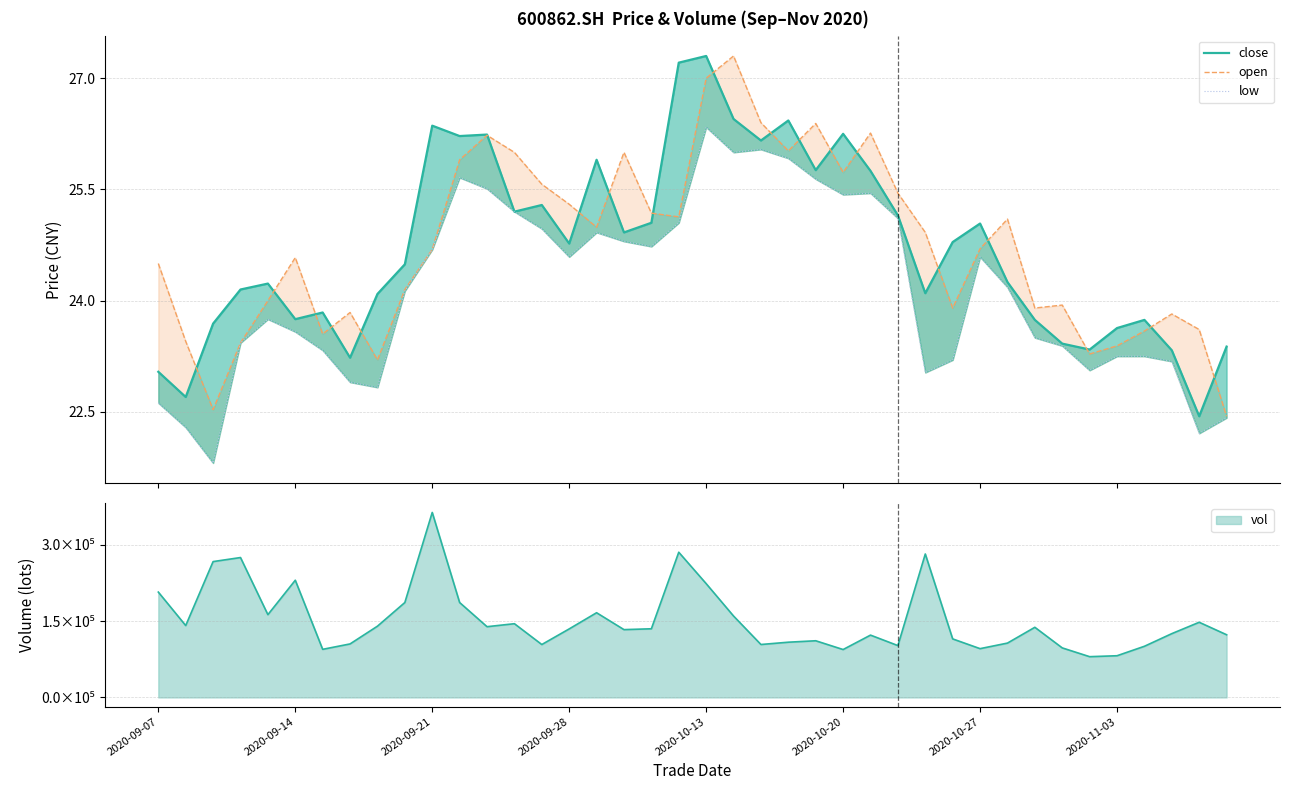

True or false: close and low cross at least once.

False